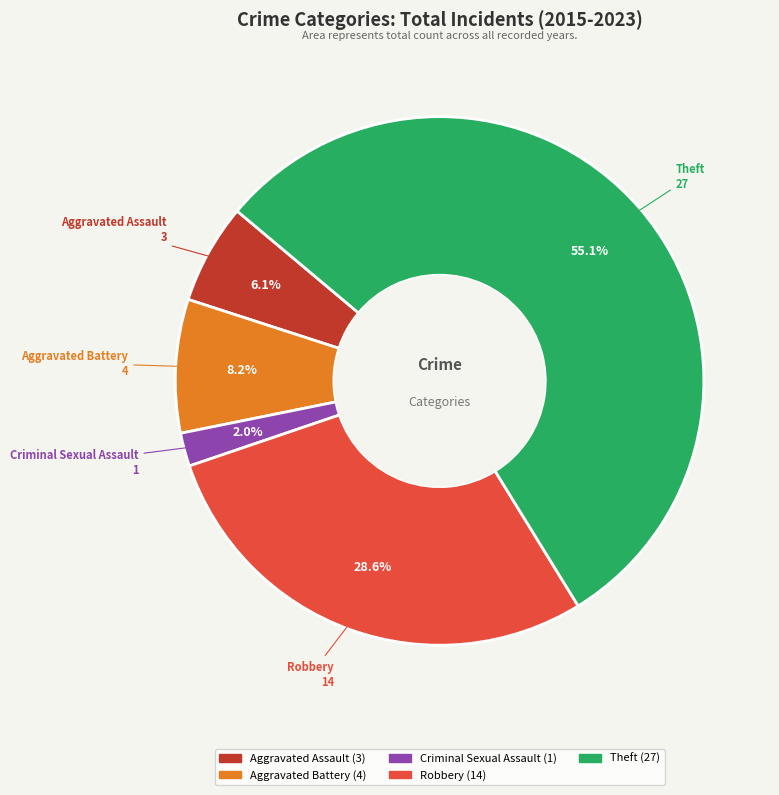

To the nearest percent, what is the difference between the largest and smallest slice percentages?

53%